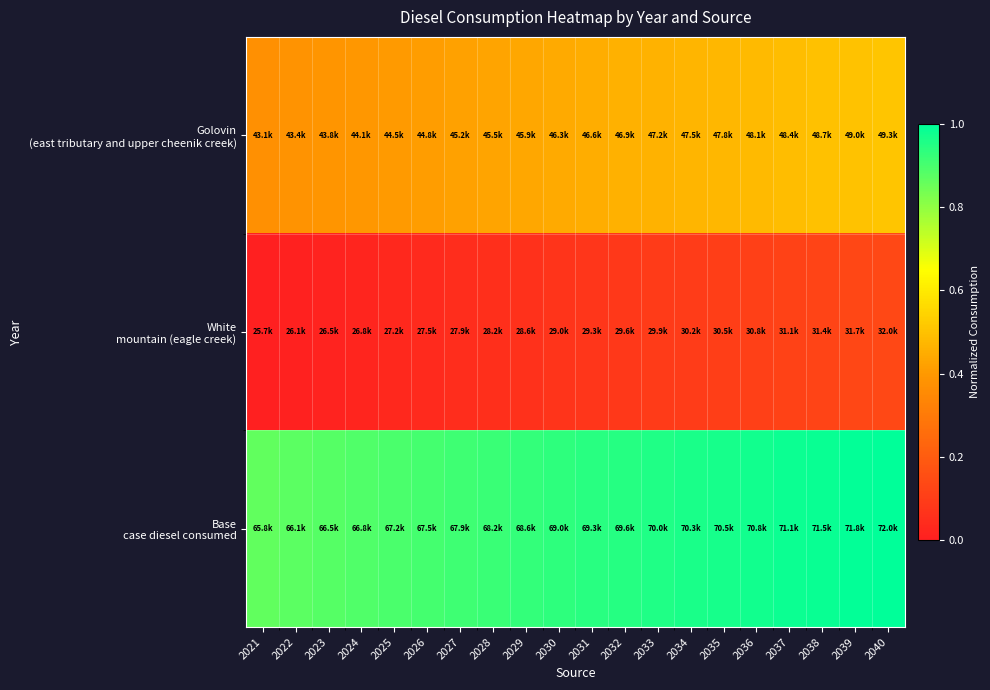

What is the spread (max minus min) of values at 2038?

0.9